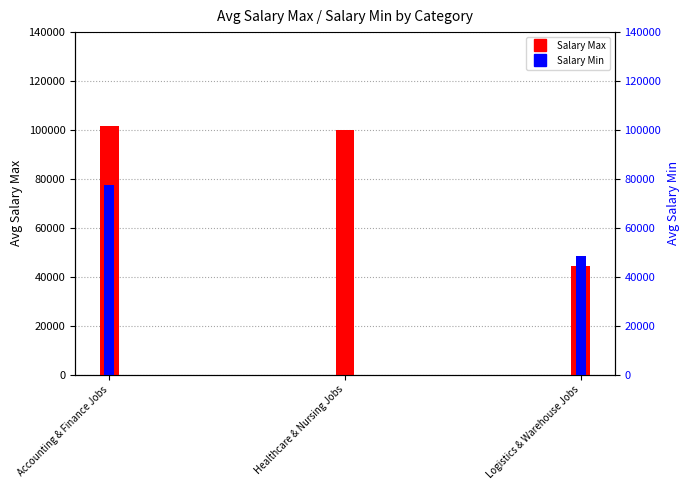

What is the average value of the Salary Min series?

41998.0